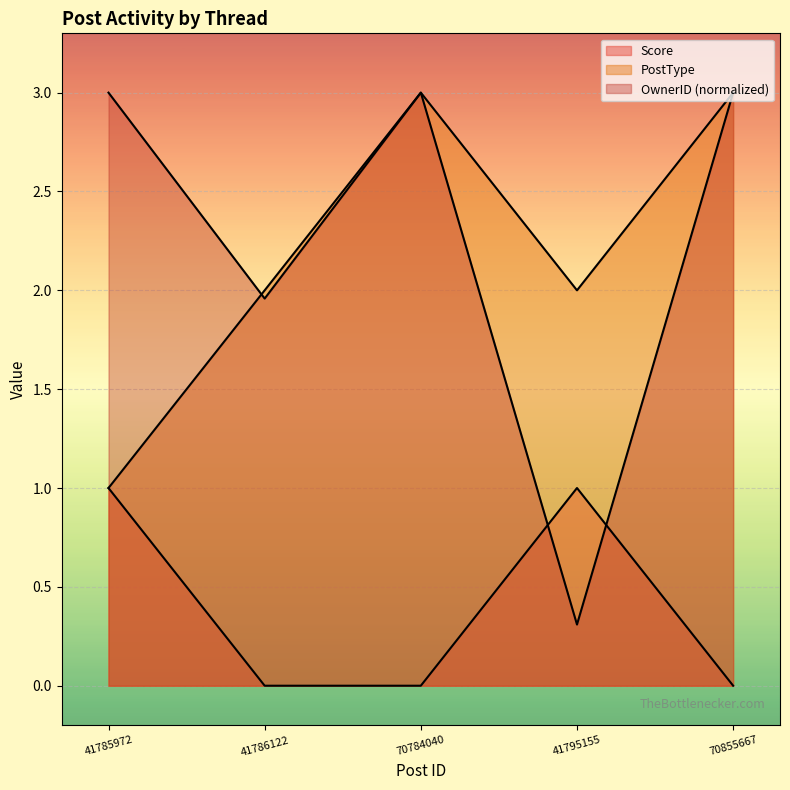

Between which two adjacent categories do OwnerID and Score first intersect?

70784040 and 41795155